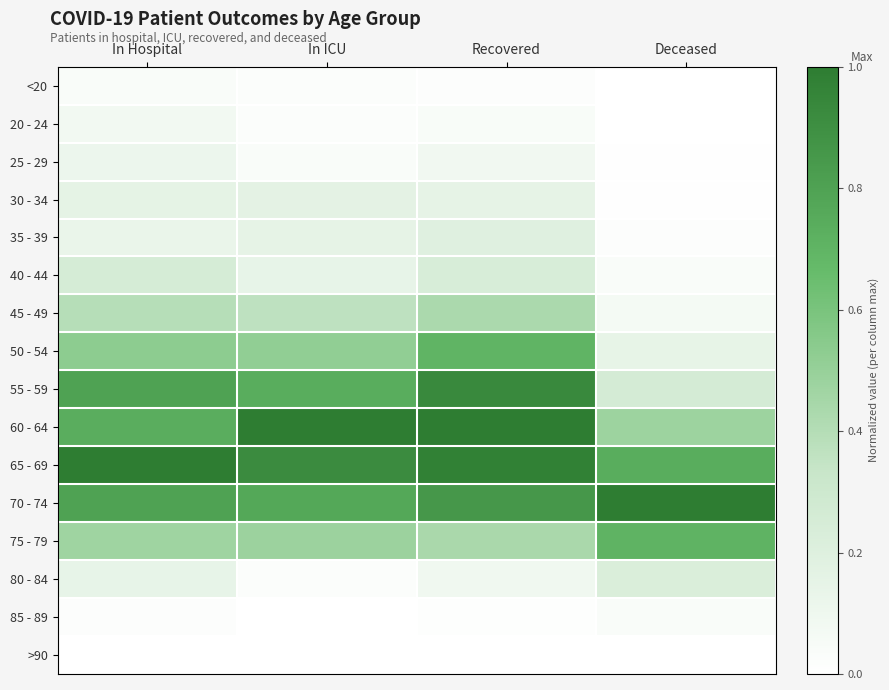

What is the maximum value shown in the chart?

1.0